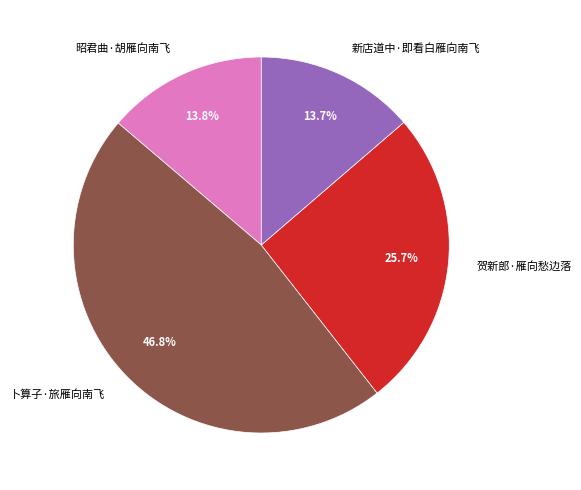

To the nearest percent, what percentage of the pie is 昭君曲·胡雁向南飞?

14%